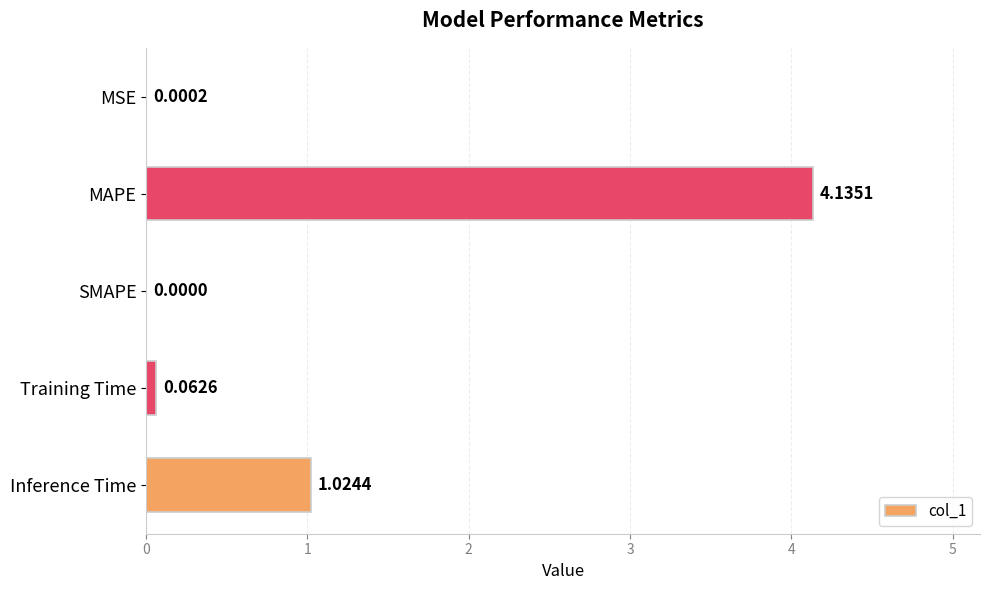

Which label corresponds to the largest value in the chart?

MAPE